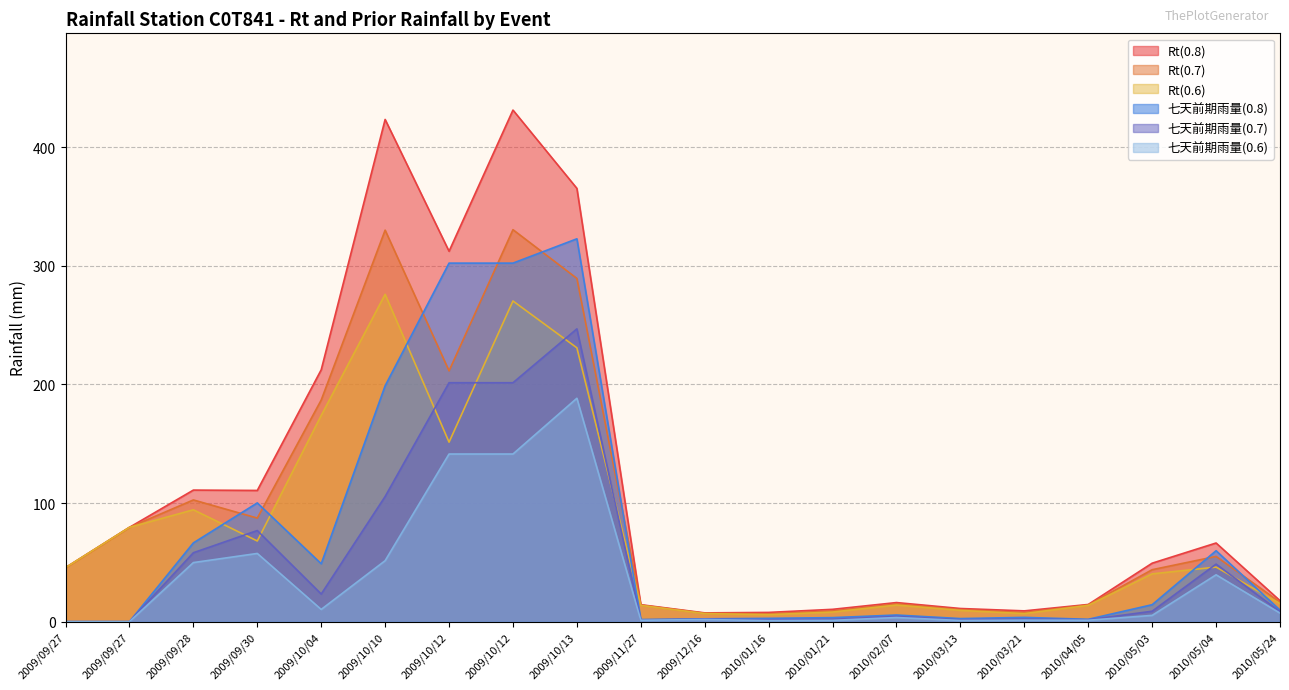

Reading left to right, what are all the values shown in this chart?

Rt(0.8): 45.5	79.5	110.9	110.6	212.3	423.3	312.2	431.2	365.2	14.3	7.4	7.8	10.4	16.1	11.1	9.1	14.5	49.3	66.3	17.7
Rt(0.7): 45.5	79.5	102.6	87.3	186.8	330.0	211.4	330.4	289.3	14.0	7.1	6.6	9.0	14.9	10.1	7.7	14.1	43.8	55.0	16.4
Rt(0.6): 45.5	79.5	94.3	68.0	173.8	275.9	151.3	270.3	230.8	13.7	6.8	5.9	8.1	14.0	9.5	6.8	13.7	40.3	46.0	15.2
七天前期雨量(0.8): 0.0	0.0	66.4	100.1	48.8	198.8	302.2	302.2	322.7	1.8	2.4	2.8	3.4	5.6	2.6	3.6	2.0	14.3	59.8	9.7
七天前期雨量(0.7): 0.0	0.0	58.1	76.8	23.3	105.5	201.4	201.4	246.8	1.5	2.1	1.6	2.0	4.4	1.6	2.2	1.6	8.8	48.5	8.4
七天前期雨量(0.6): 0.0	0.0	49.8	57.5	10.3	51.4	141.3	141.3	188.3	1.2	1.8	0.9	1.1	3.5	1.0	1.3	1.2	5.3	39.5	7.2